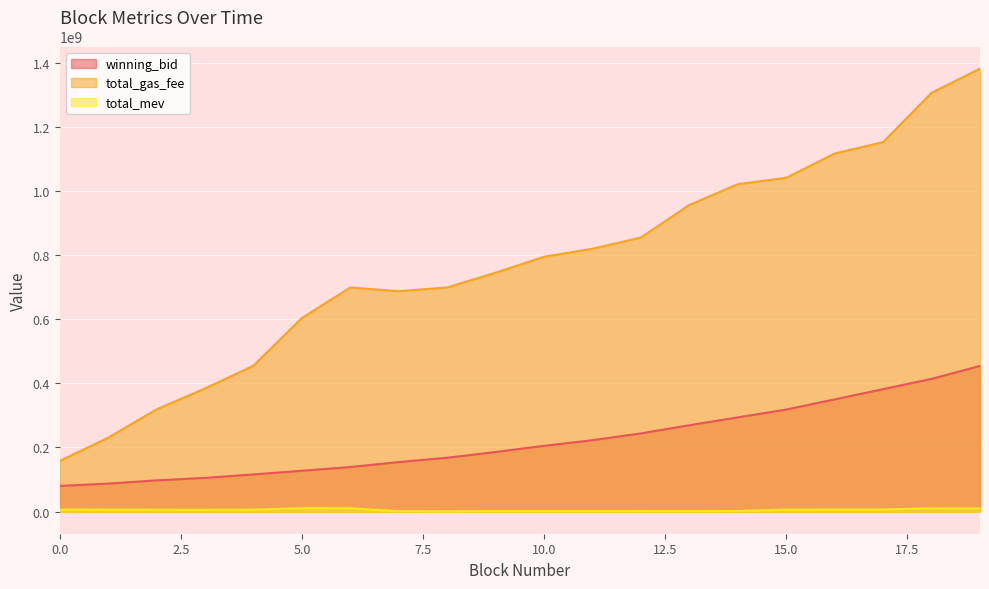

What is the average value of the total_gas_fee series?

771528450.5